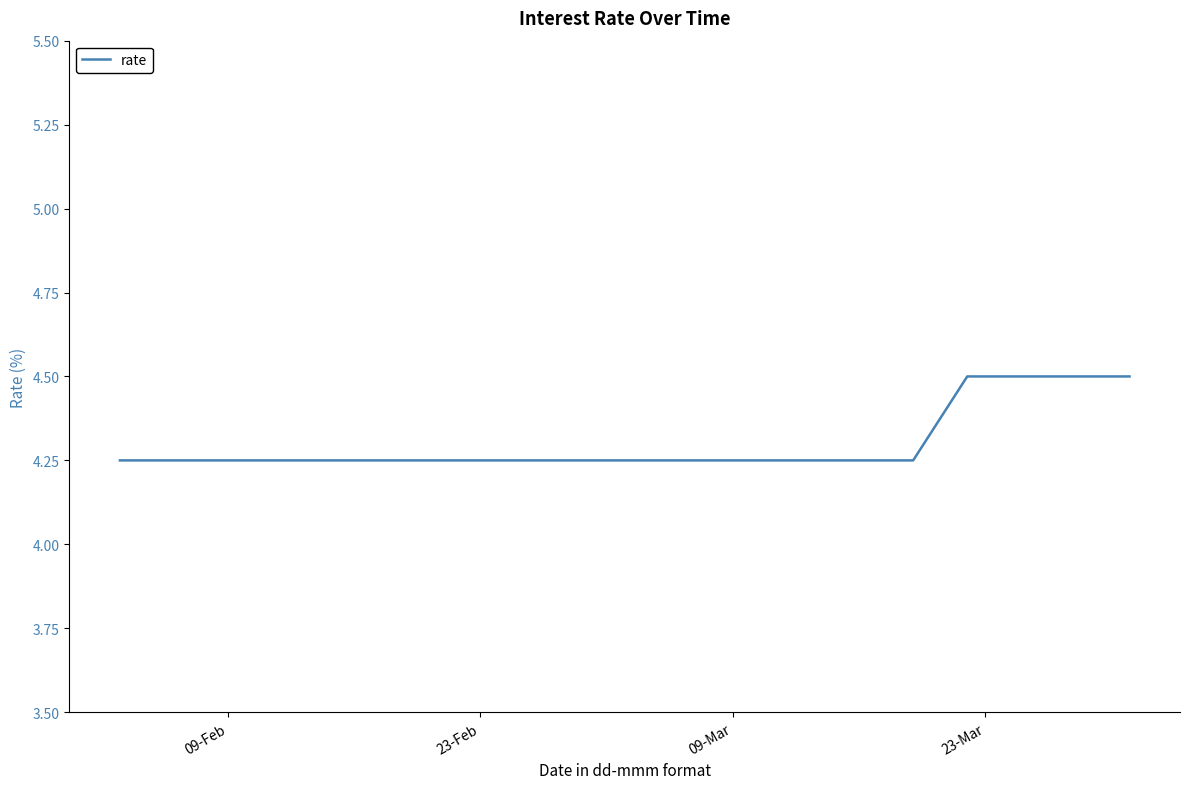

What is the greatest value displayed?

4.5